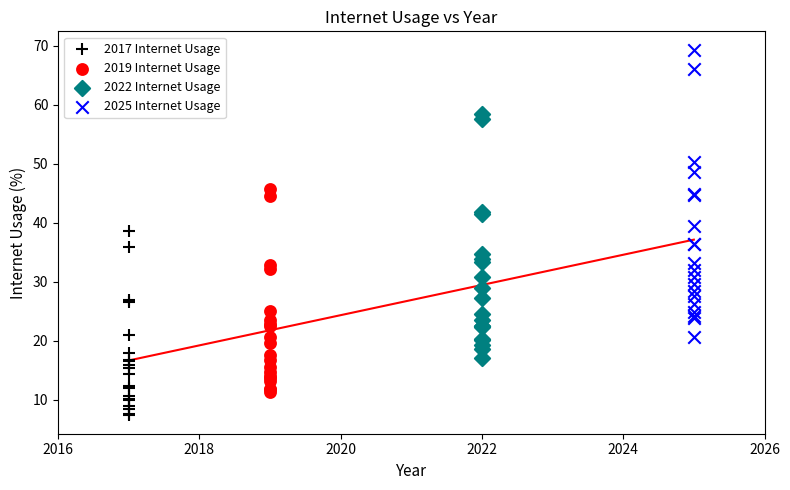

Which series has the widest spread of Y values?

2025 Internet Usage